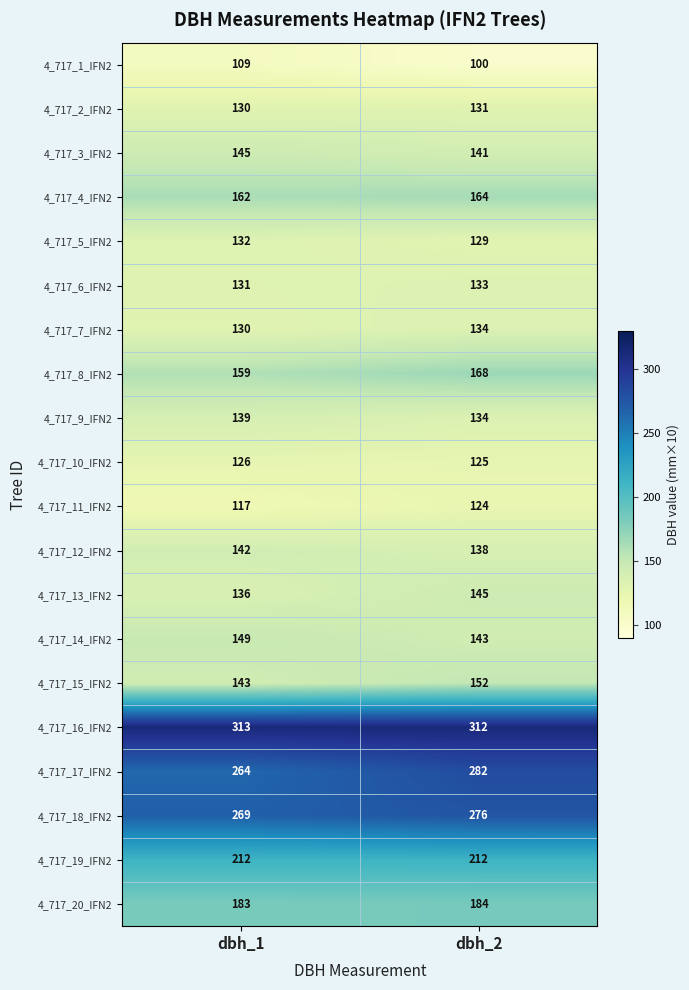

List the labels in order of 4_717_9_IFN2 value, largest first.

dbh_1, dbh_2